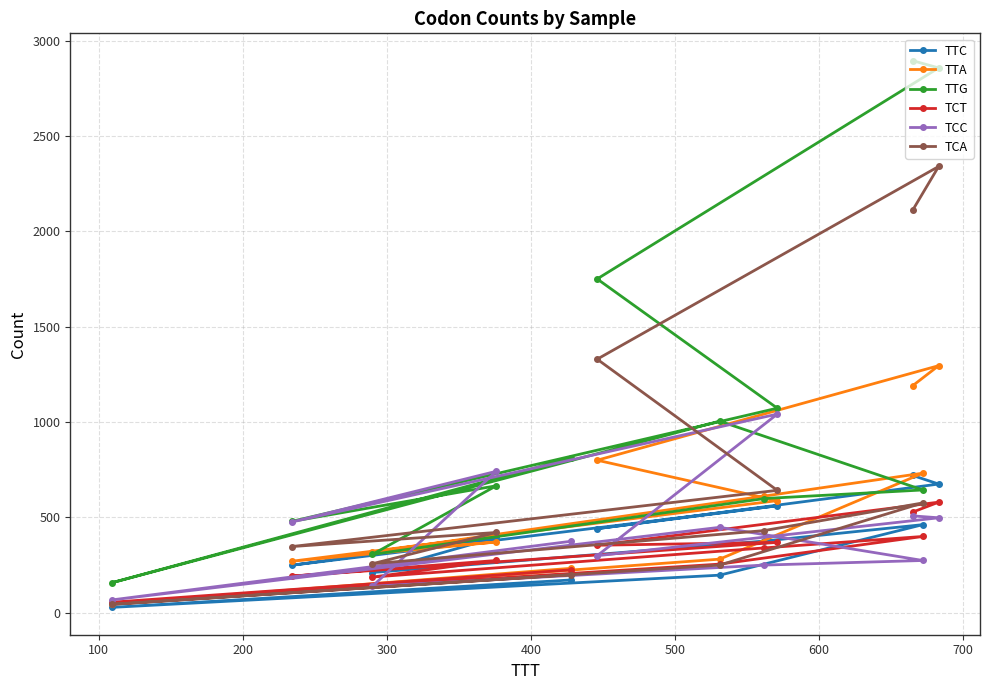

What is the highest value of the TCC series?

1042